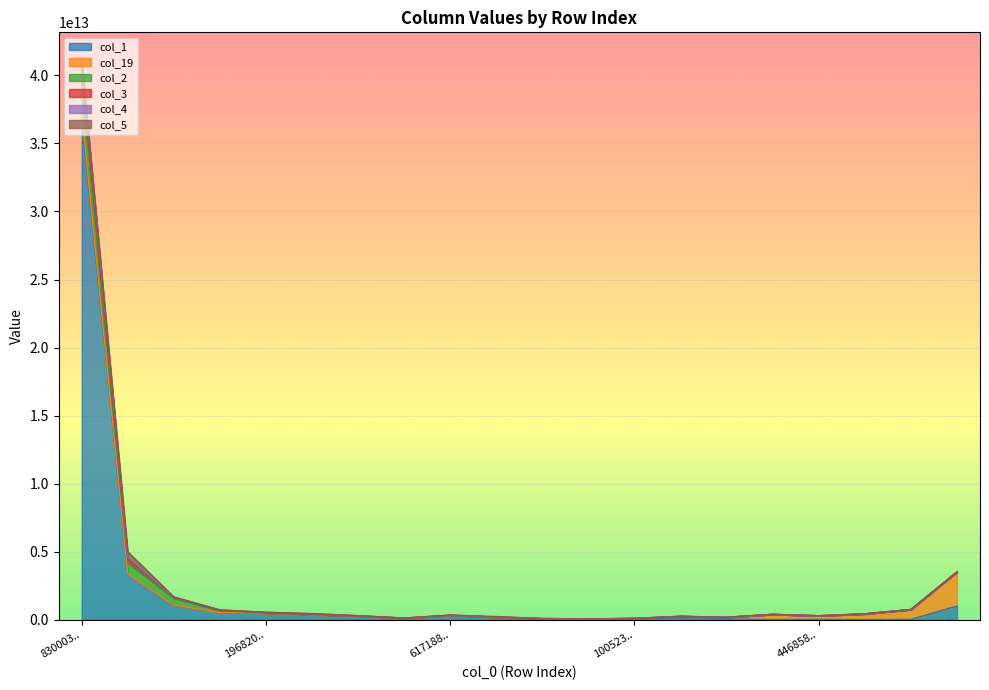

What is the lowest value of the col_4 series?

66674420343